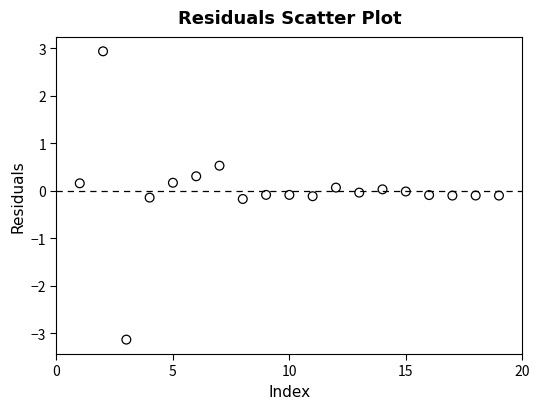

What is the range of Y values (max minus min)?

6.1